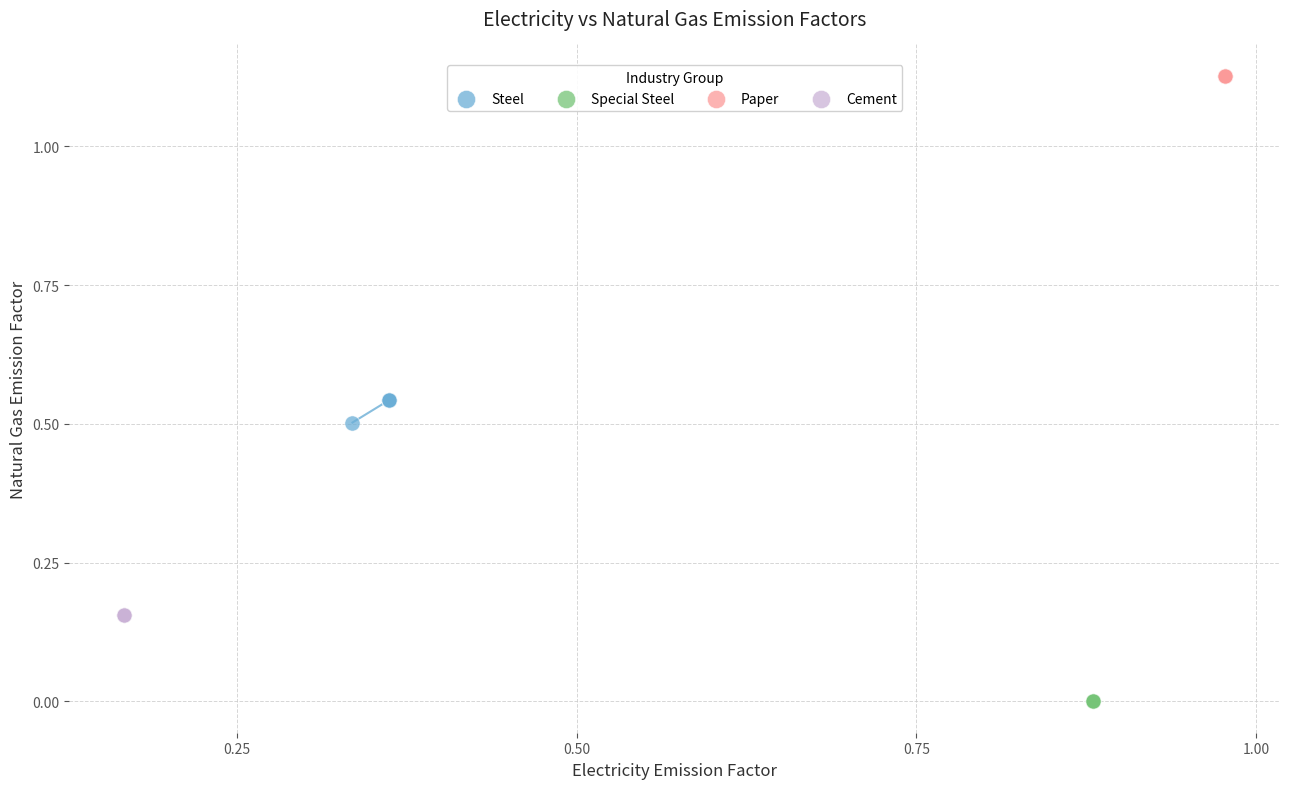

Which series reaches the minimum Y coordinate?

Special Steel